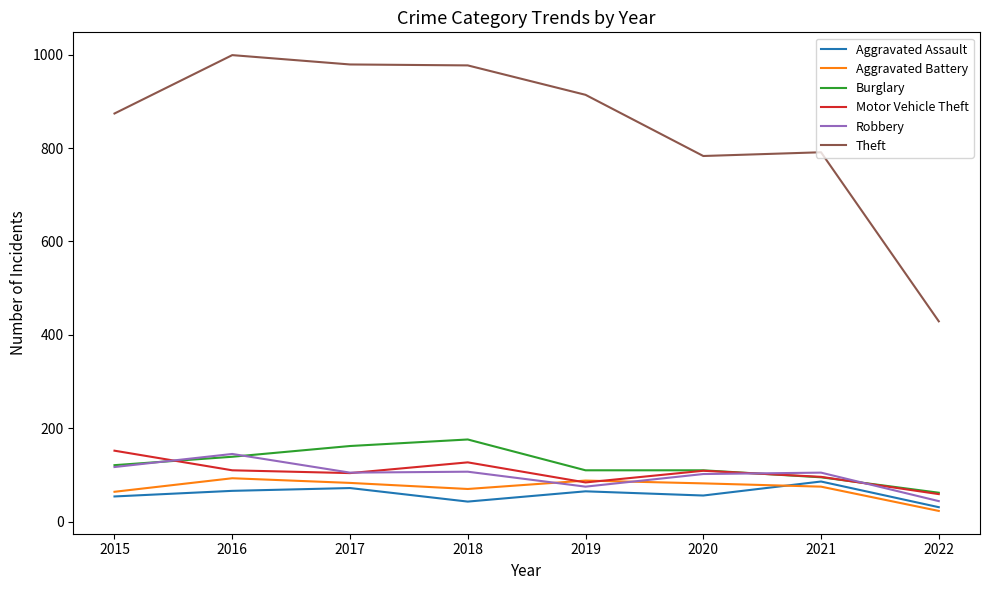

Which series has the largest range (max minus min)?

Theft